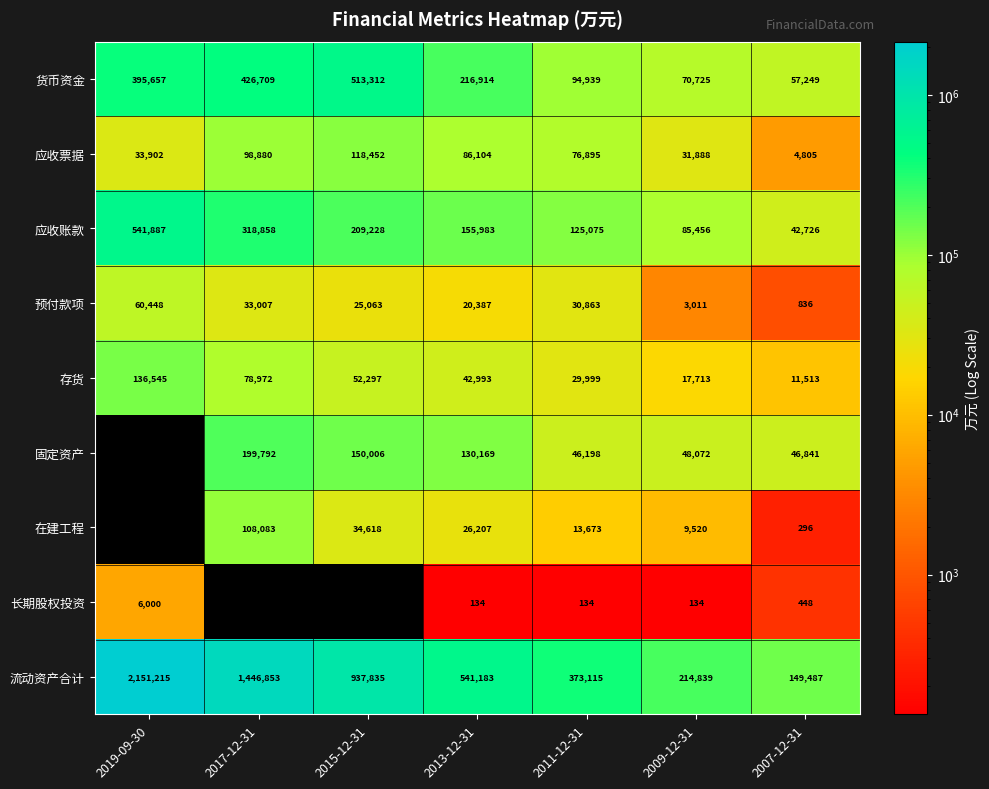

What value does the 存货 series have at 2013-12-31, to the nearest 10?

42990